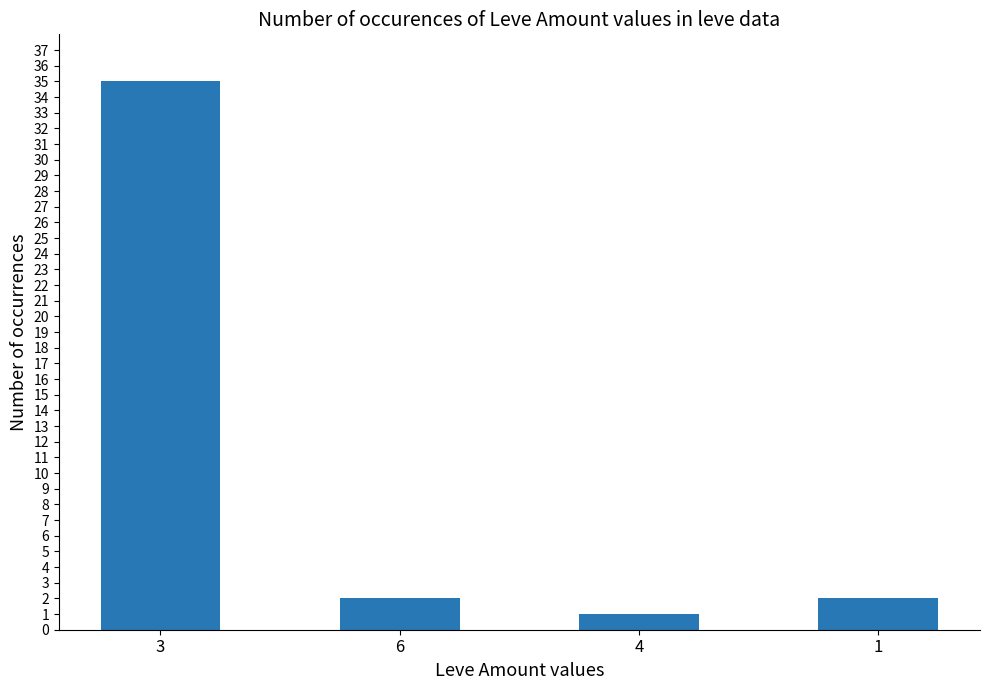

At which label does the data first exceed 2?

3